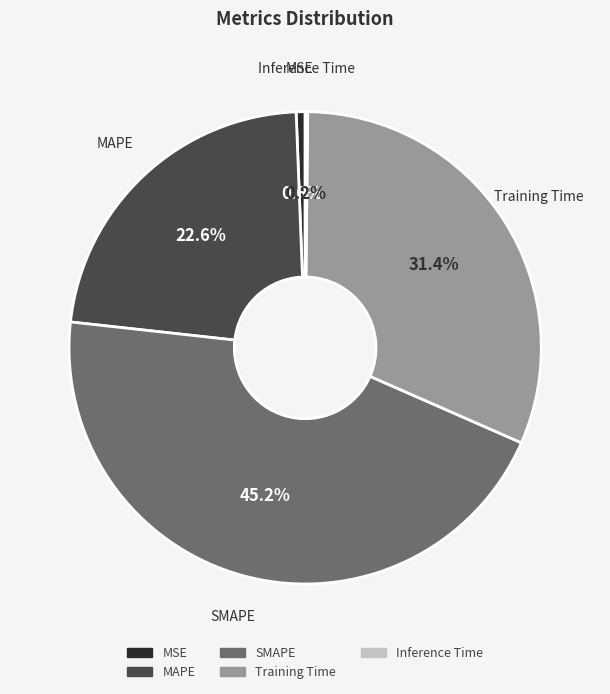

What percentage do Training Time and SMAPE together represent?

76.6%